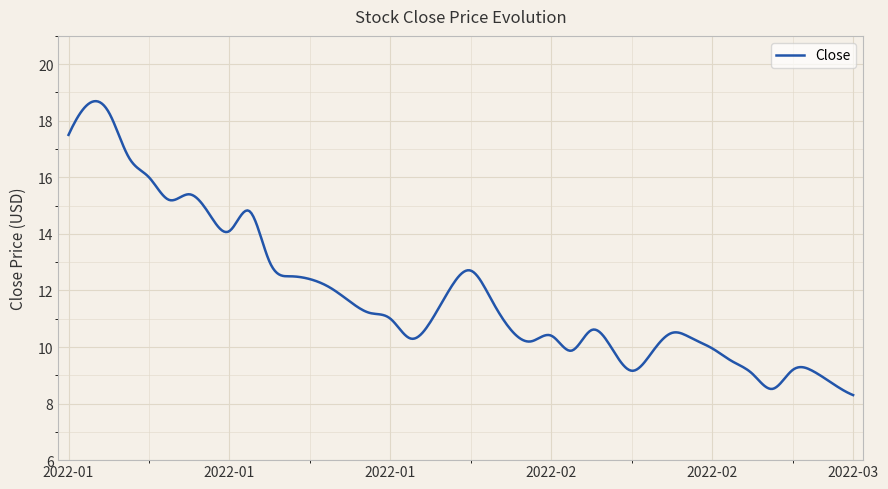

What is the greatest value displayed?

18.7